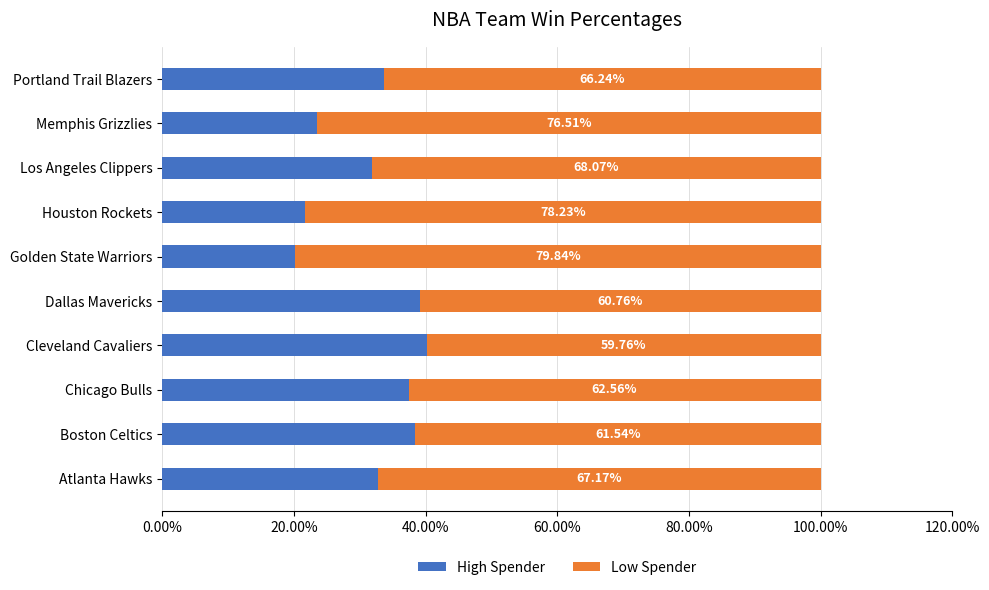

What position from the left is Boston Celtics?

2